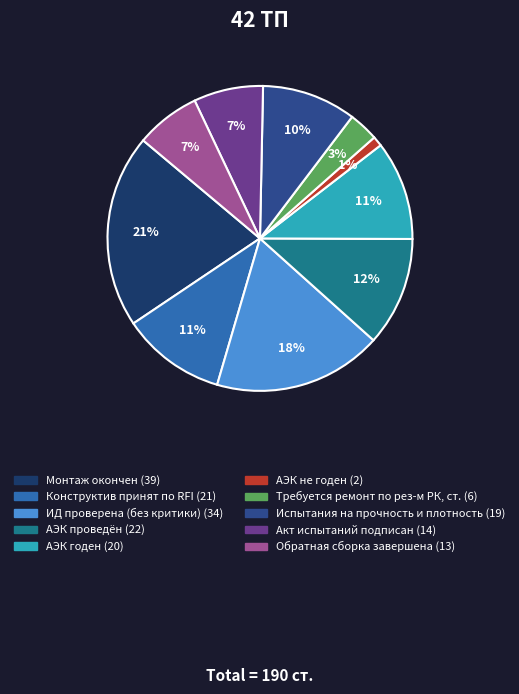

To the nearest percent, what is the average slice percentage?

10%